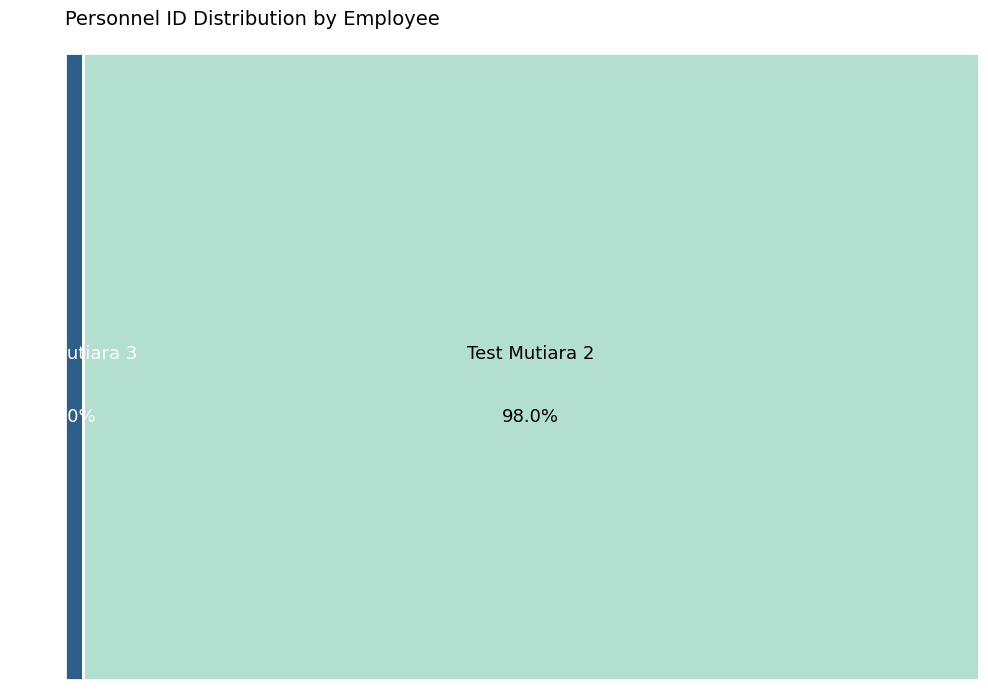

True or false: Test Mutiara 3 accounts for 2% of the total.

True